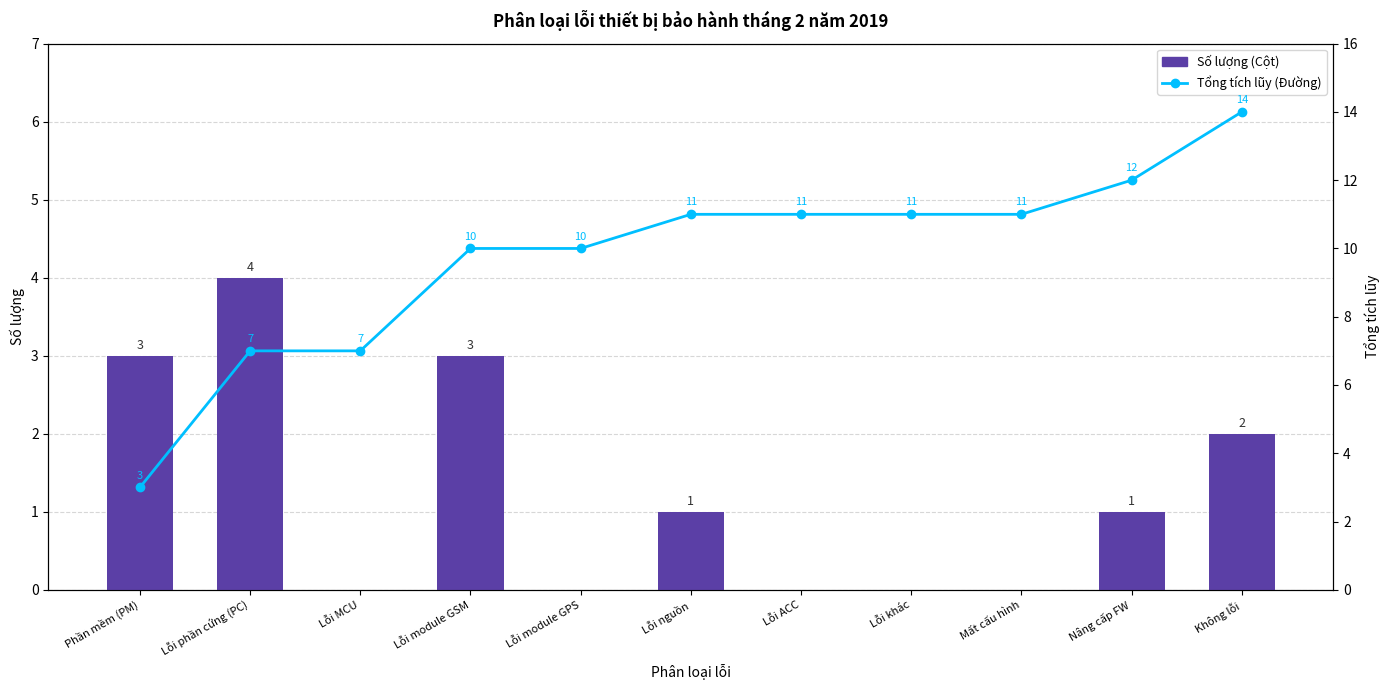

Count the number of categories in the chart.

11